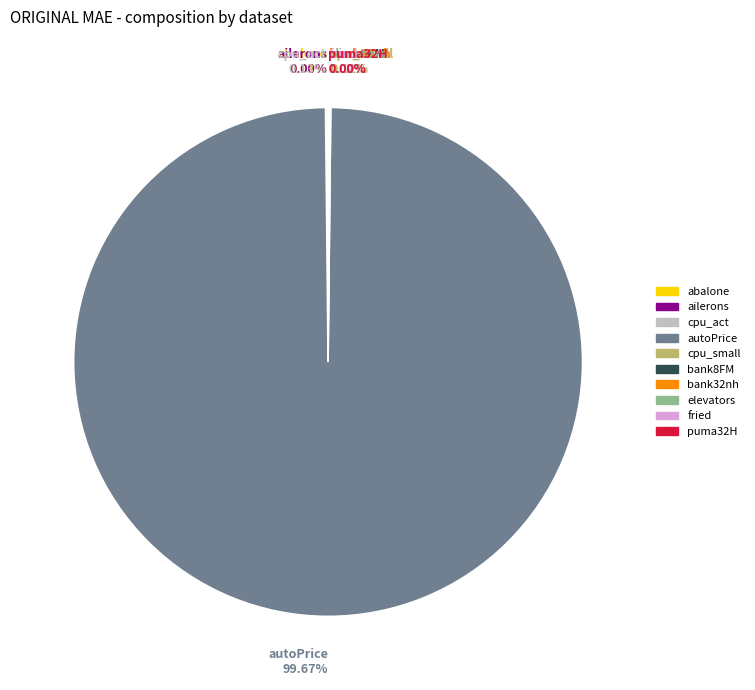

To the nearest percent, what is the difference between the largest and smallest slice percentages?

100%